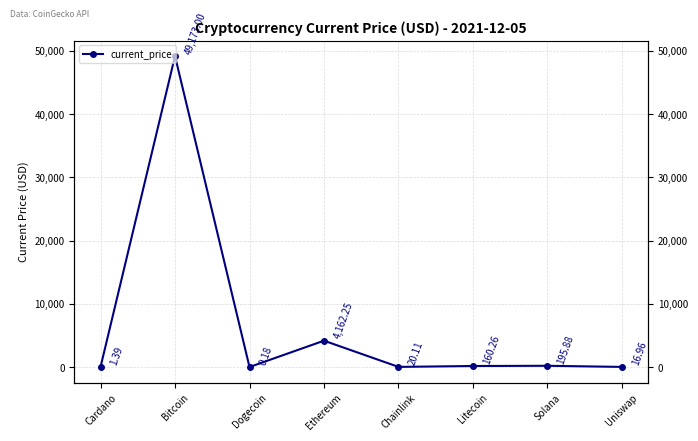

Does the chart have visible grid lines?

Yes